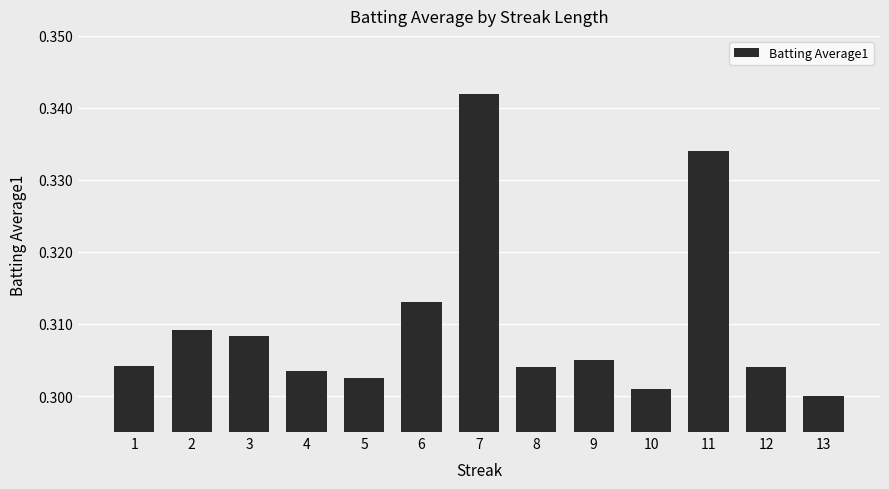

What is the sum of the values at 11 and 7?

0.7